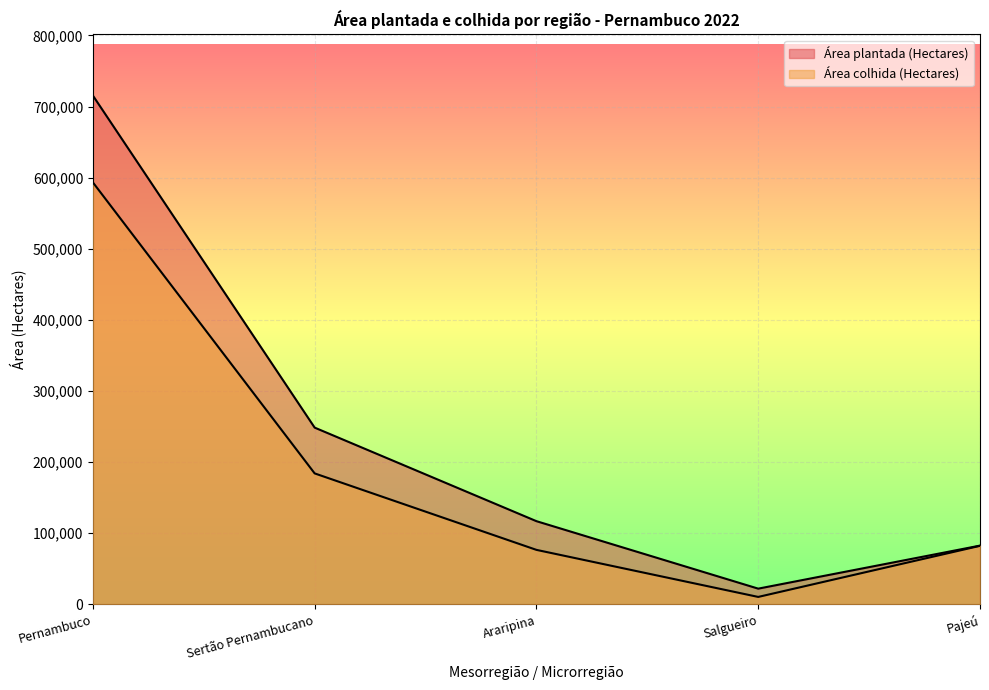

Is it true that Área colhida (Hectares) equals 51780 at Pajeú?

False